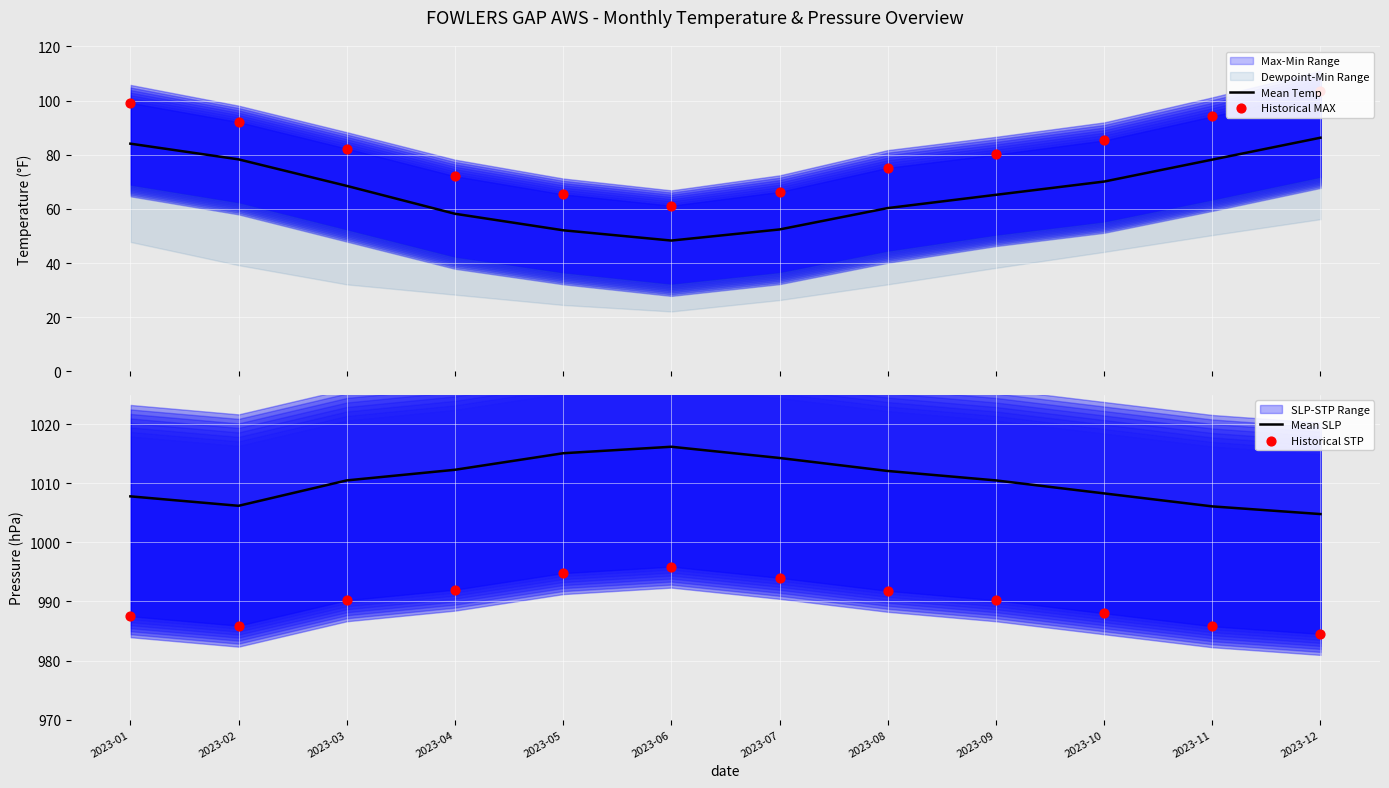

What is the total value across all series at 2023-10?

2151.7